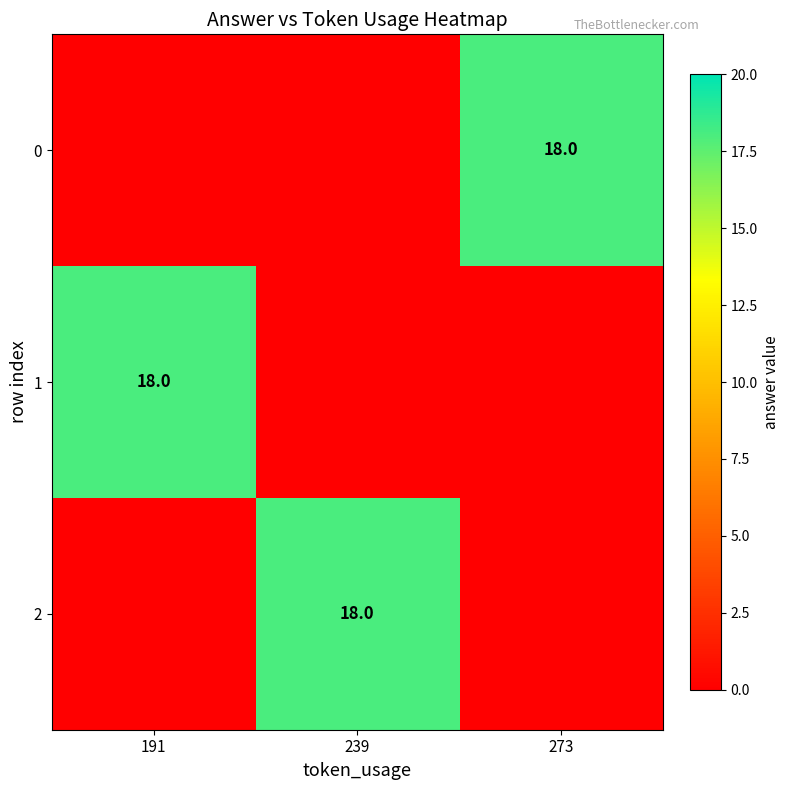

Is it true that 1 equals 18 at 191?

True